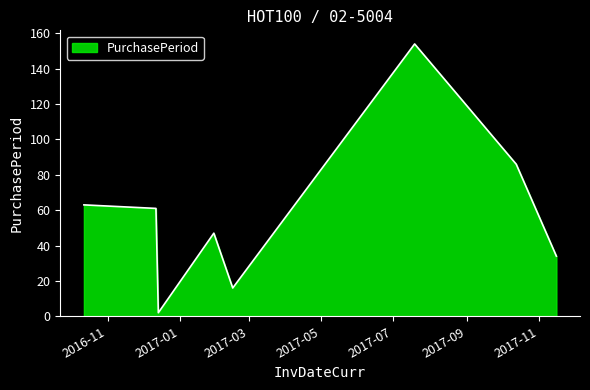

What is the maximum value shown in the chart?

154